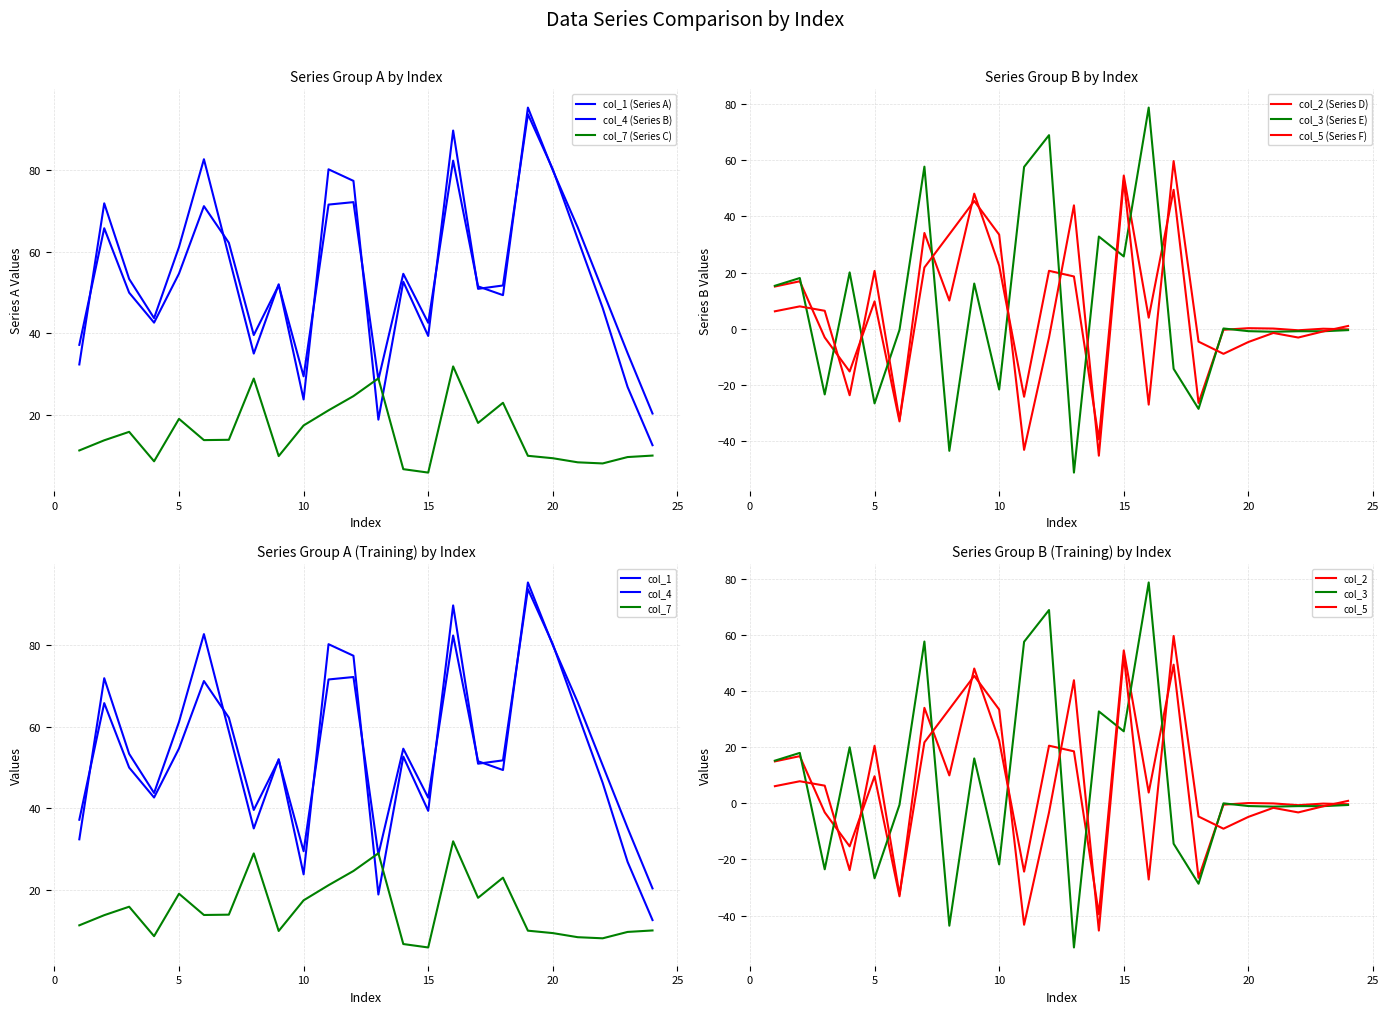

How many data points does each series have?

24